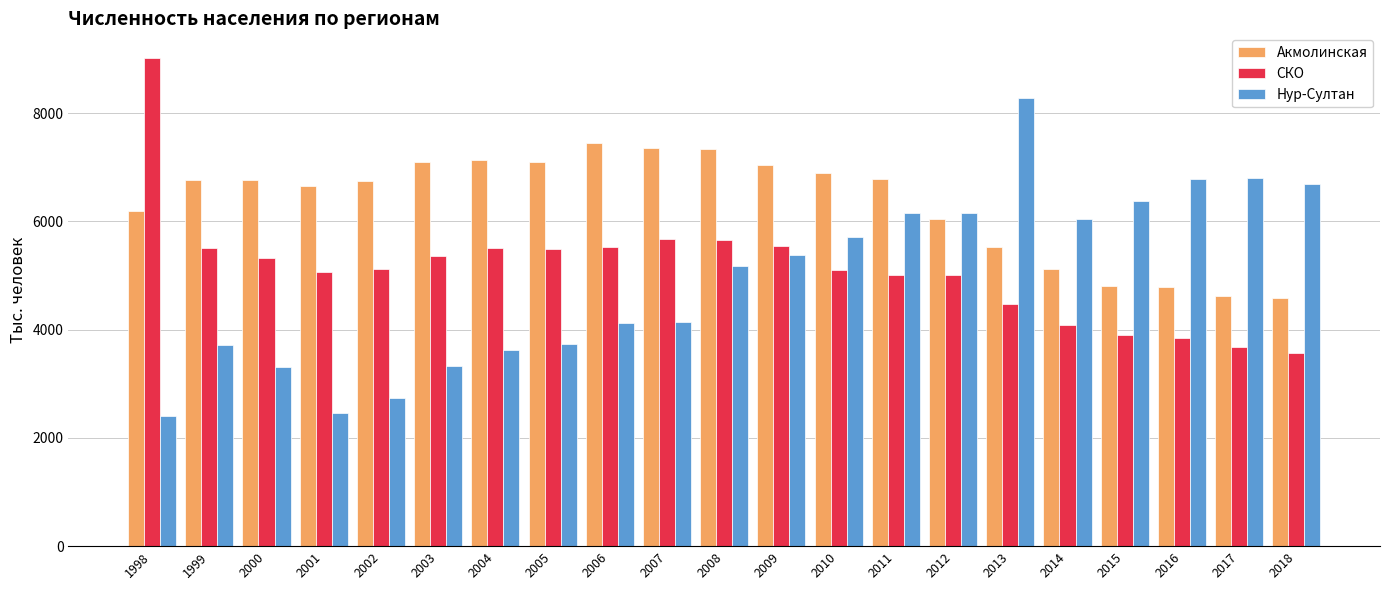

At 2003, list the series in order from smallest to largest.

Нур-Султан, СКО, Акмолинская